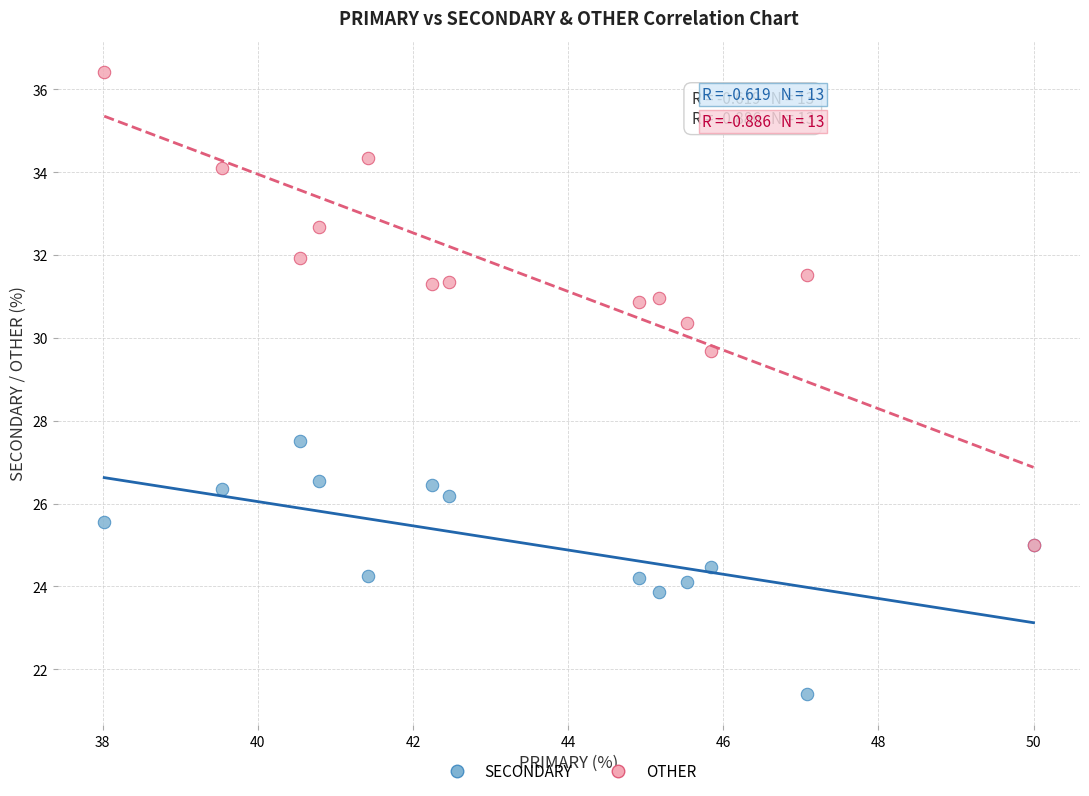

Across all series, what Y value is closest to 28?

27.5